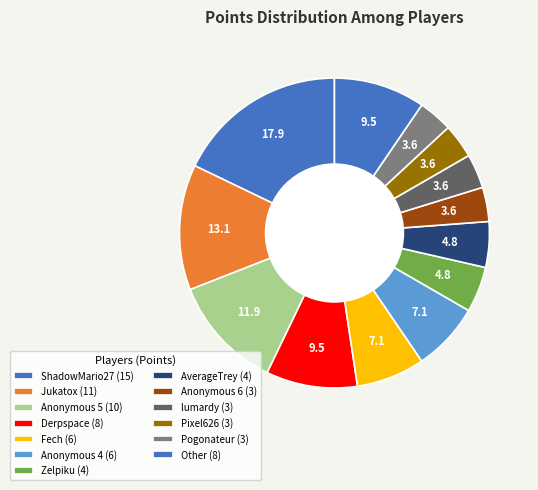

Which category has the biggest portion of the pie?

ShadowMario27